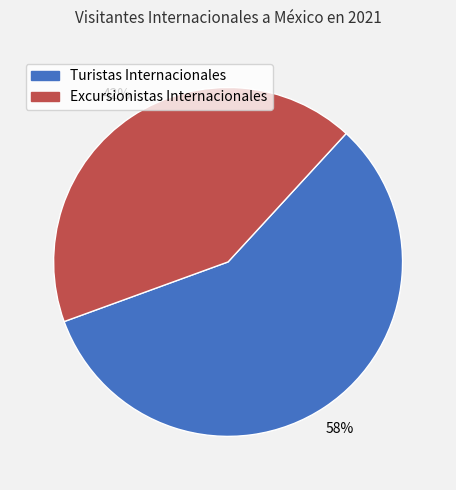

Is it true that Turistas Internacionales is 58% of the pie?

True